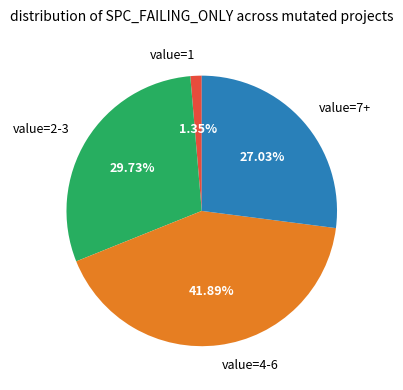

Does any single category account for the majority?

No